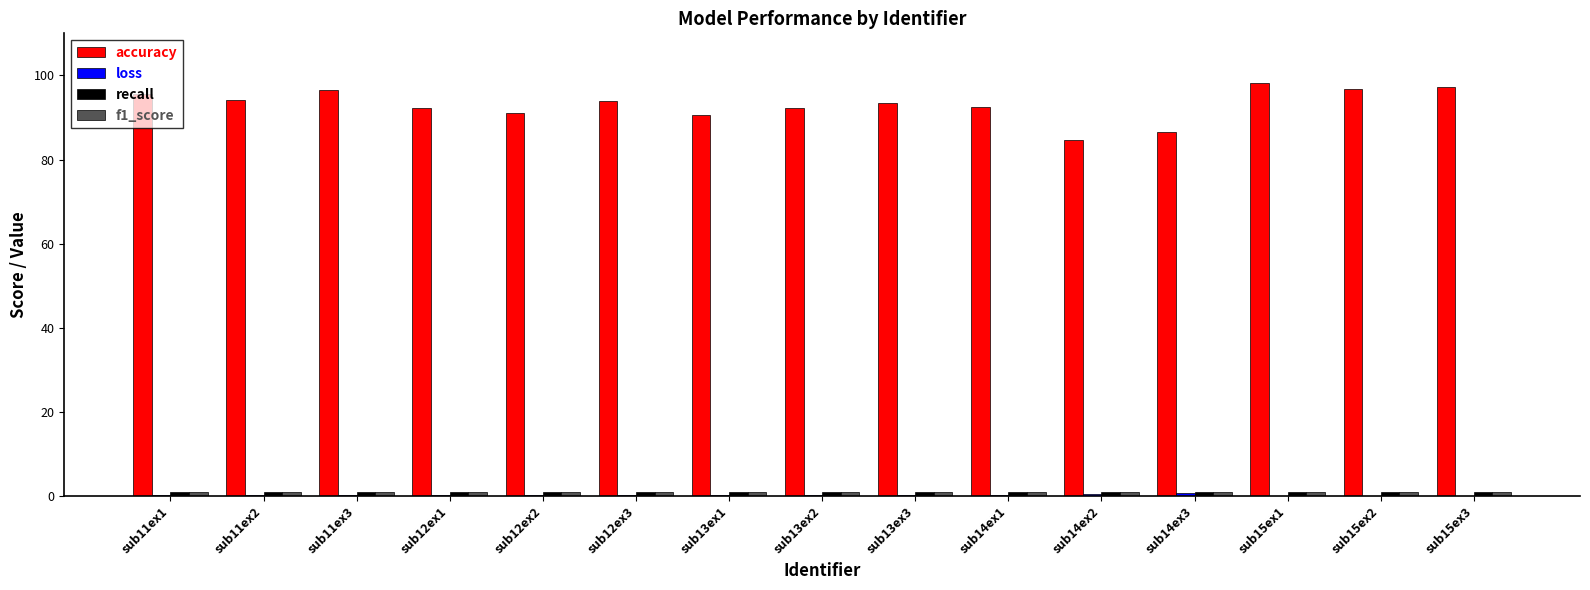

Which series has the largest range (max minus min)?

accuracy